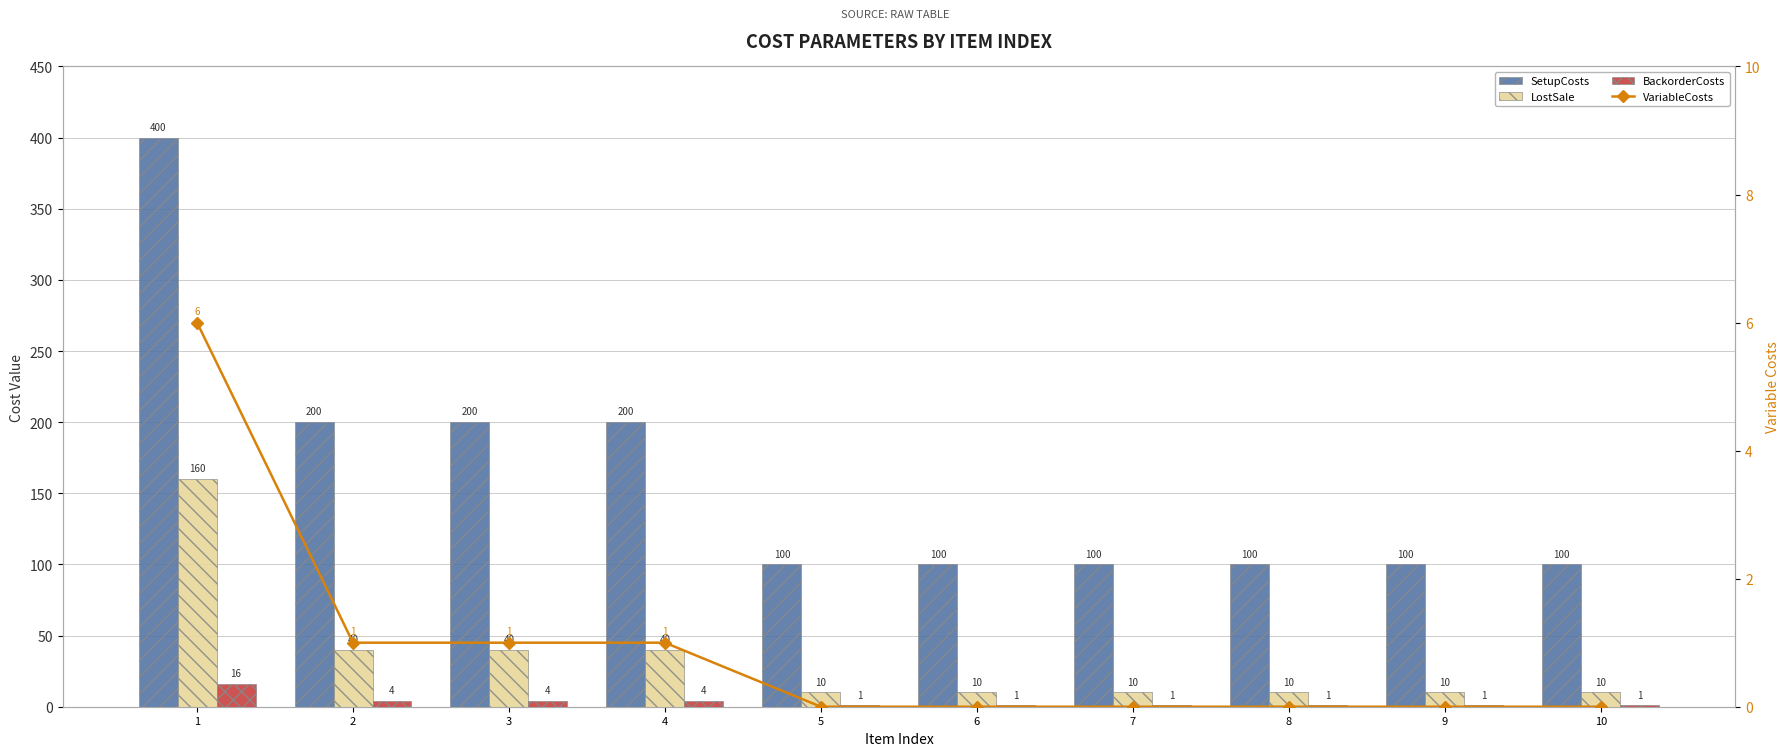

The BackorderCosts series shows 4 at 3. True or false?

True